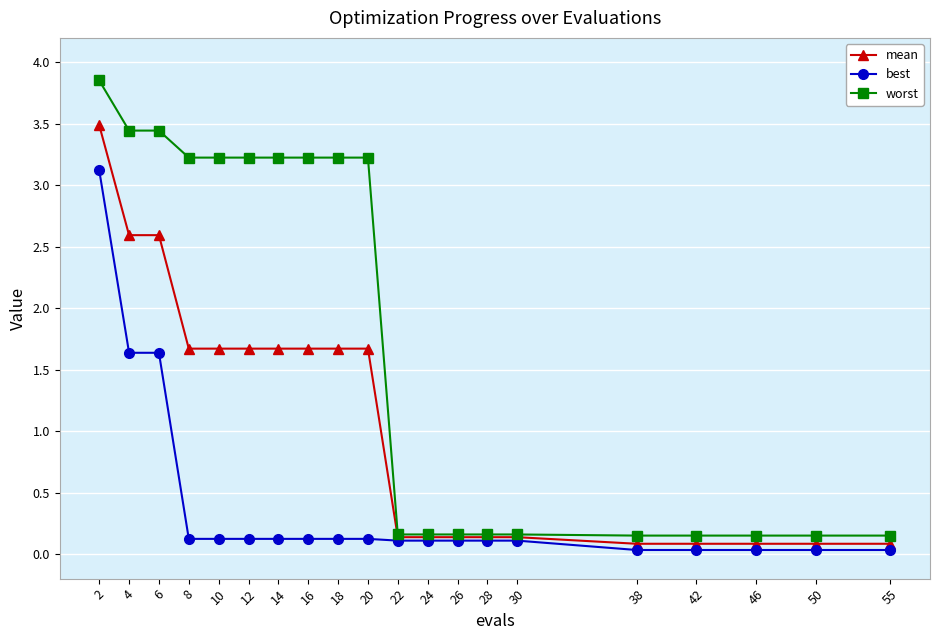

Which series has the widest spread of values?

worst